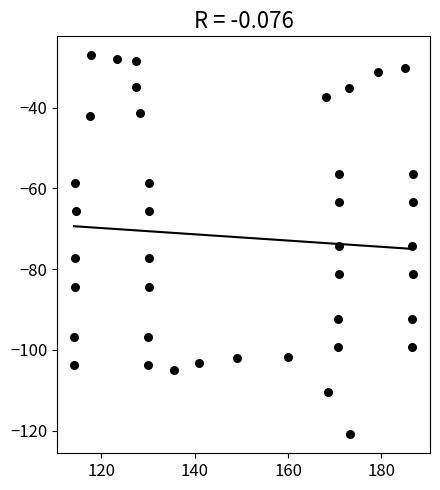

What is the range of Y values (max minus min)?

94.0